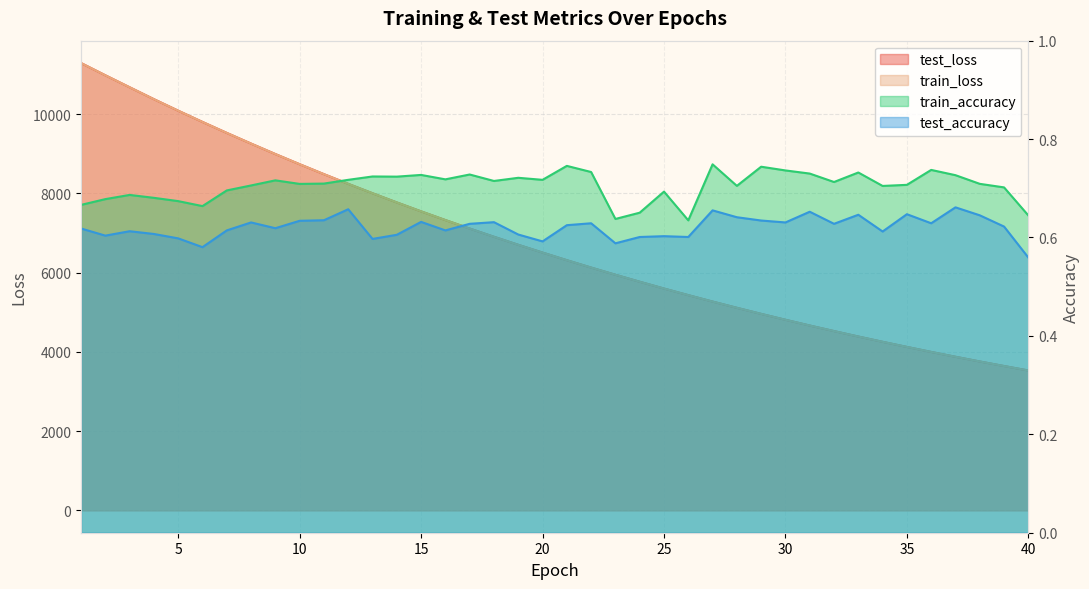

Where is the first local maximum for train_accuracy?

3